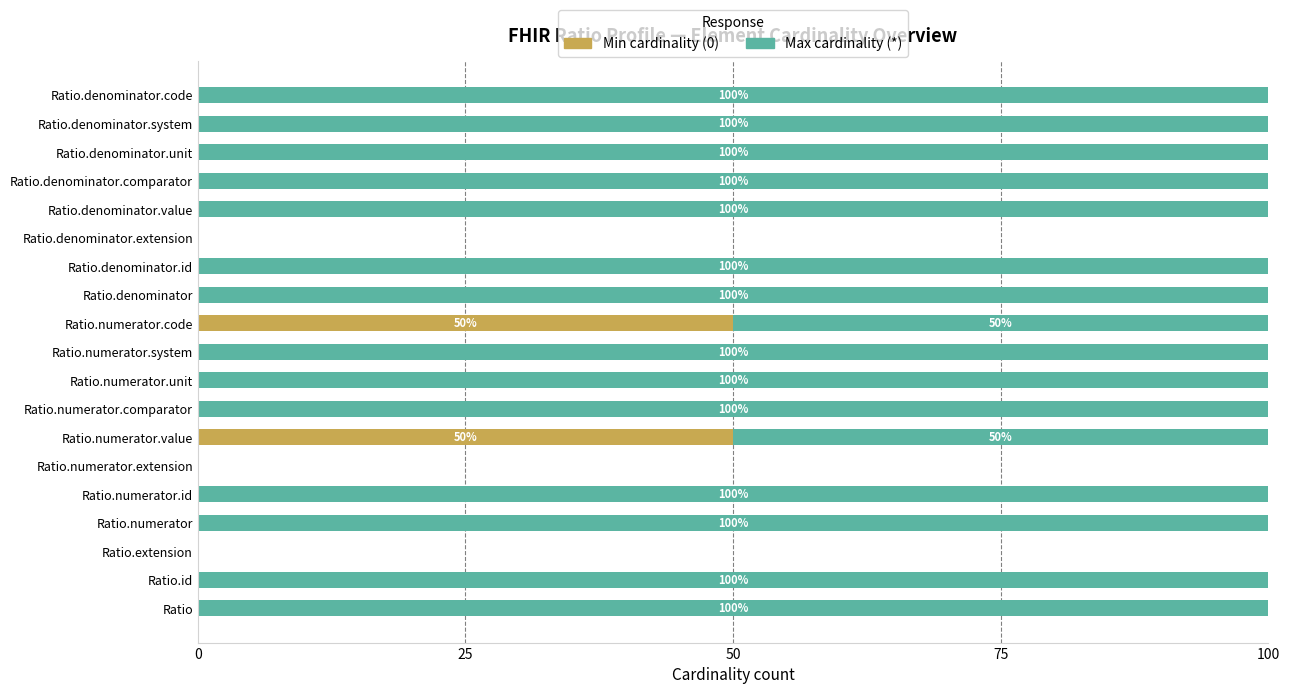

True or false: Min cardinality (0) has a value of 0 at Ratio.numerator.

True